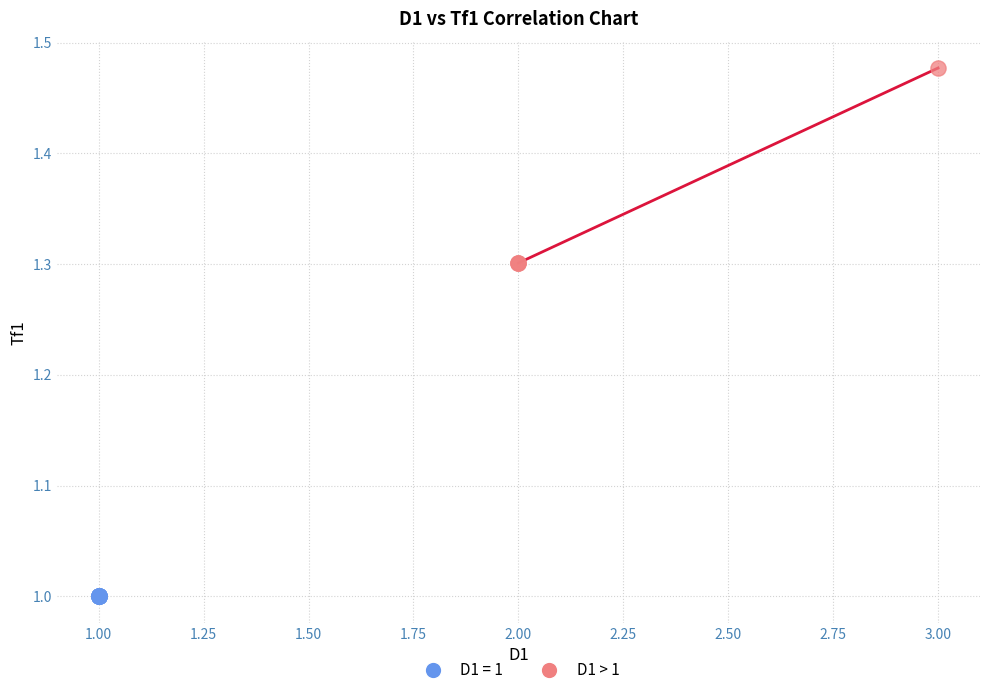

Which series contains the lowest Y value?

D1 = 1